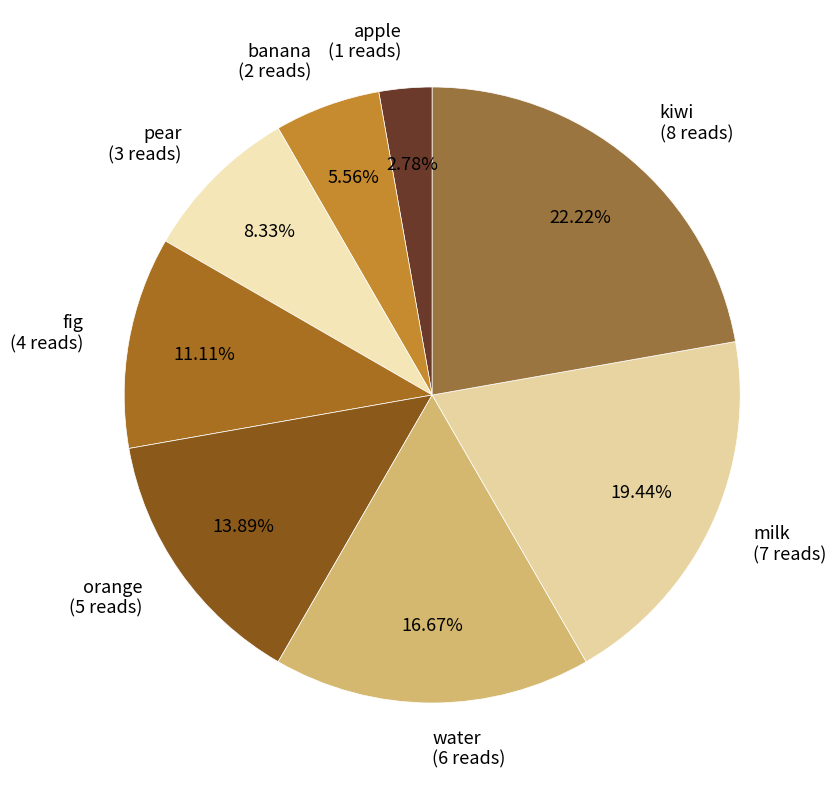

What is the total percentage of water and pear?

25.0%